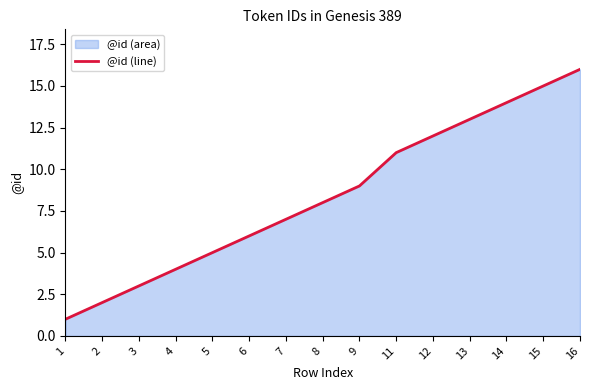

Which has a higher value, 3 or 1?

3